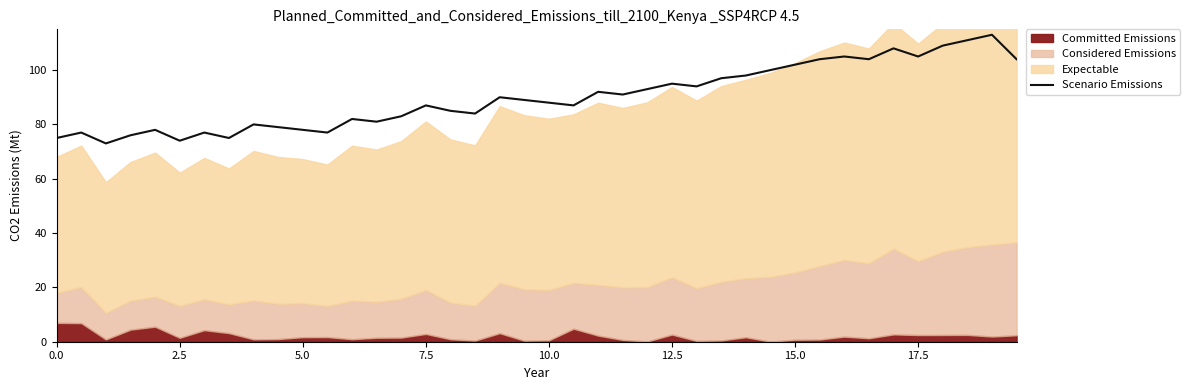

Is it true that Scenario Emissions equals 40 at 15.0?

False